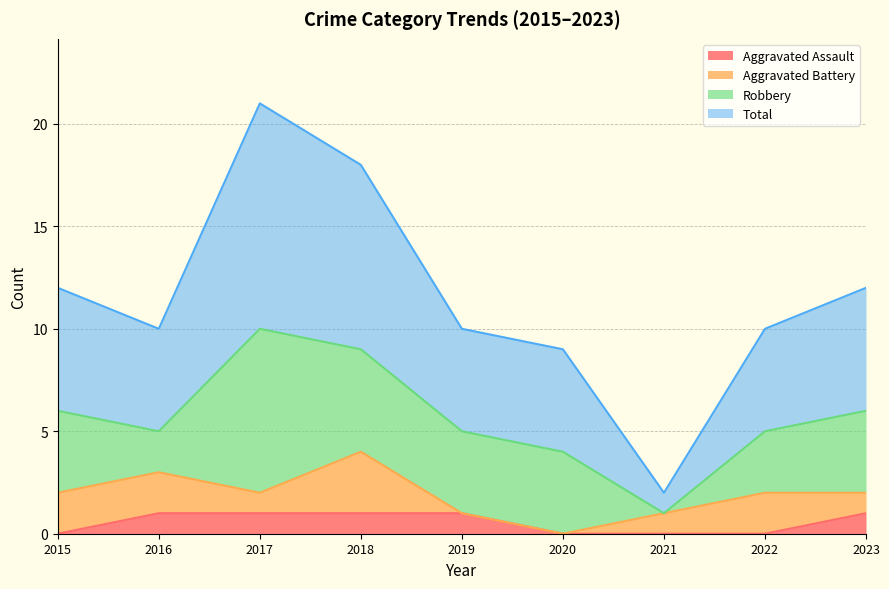

The Total series shows 17 at 2019. True or false?

False